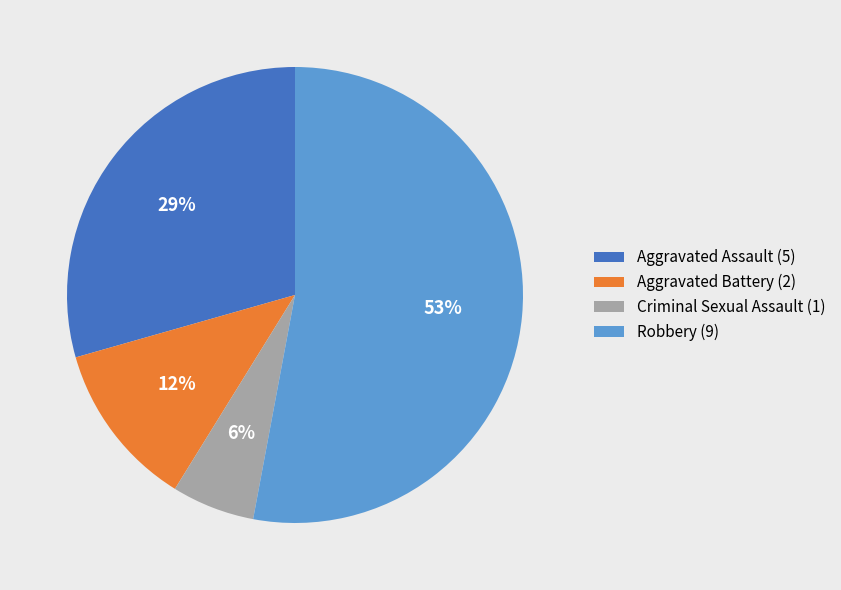

The Robbery (9) slice represents 53% of the pie. True or false?

True